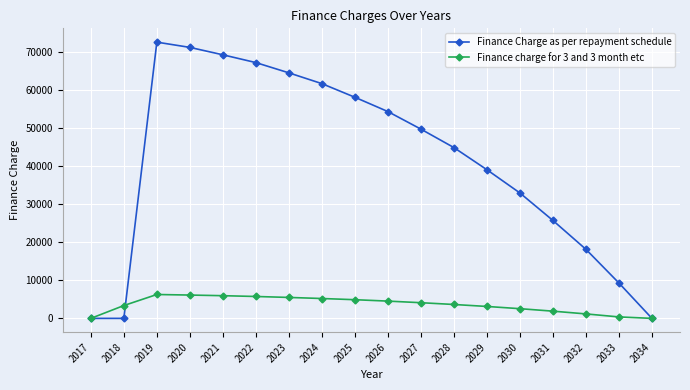

Rank the series by their average value, from highest to lowest.

Finance Charge as per repayment schedule, Finance charge for 3 and 3 month etc